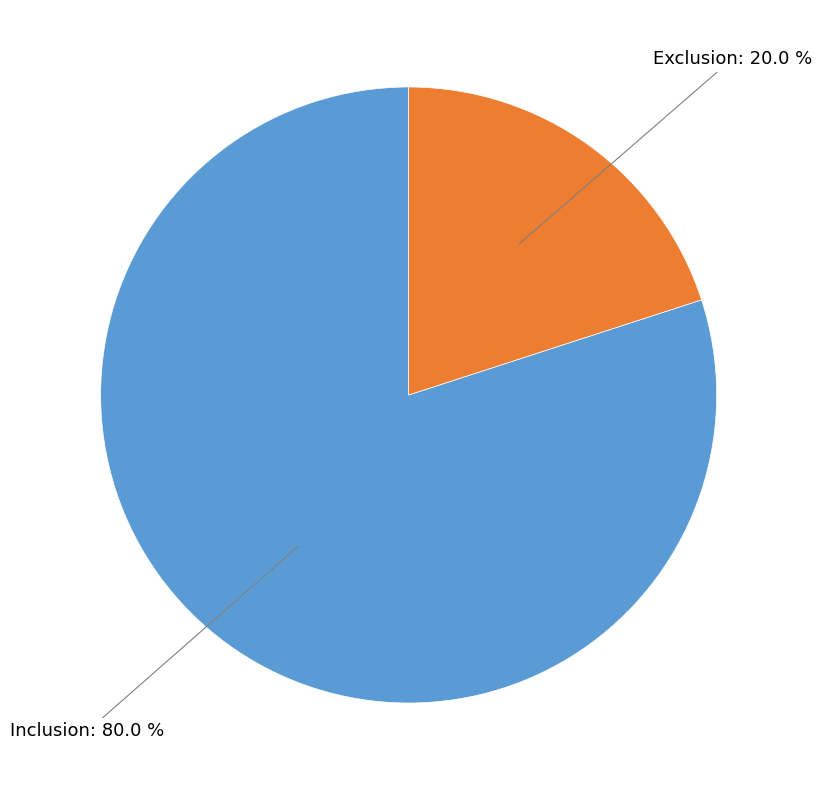

To the nearest percent, what is the average slice percentage?

50%